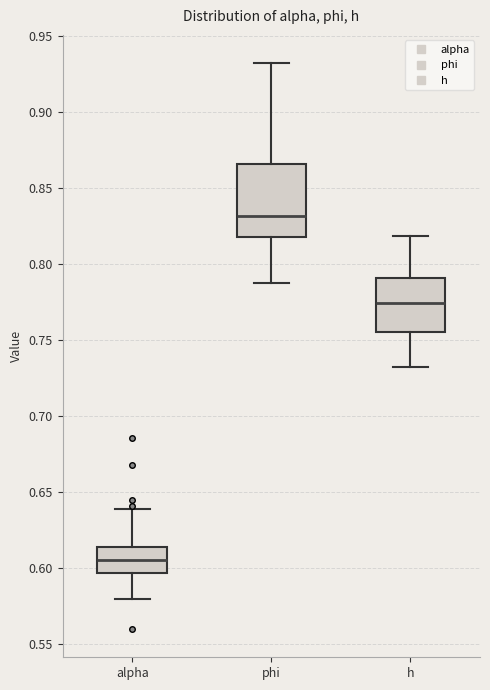

Reading left to right, read every box against the y-axis: the position of its median line, the range the box covers, and the ends of its whiskers. The values are not printed on the chart, so give them approximately, as read against the axis.

alpha: median 0.605, box 0.595 to 0.615, whiskers 0.580 to 0.640
phi: median 0.830, box 0.820 to 0.865, whiskers 0.790 to 0.930
h: median 0.775, box 0.755 to 0.790, whiskers 0.730 to 0.820